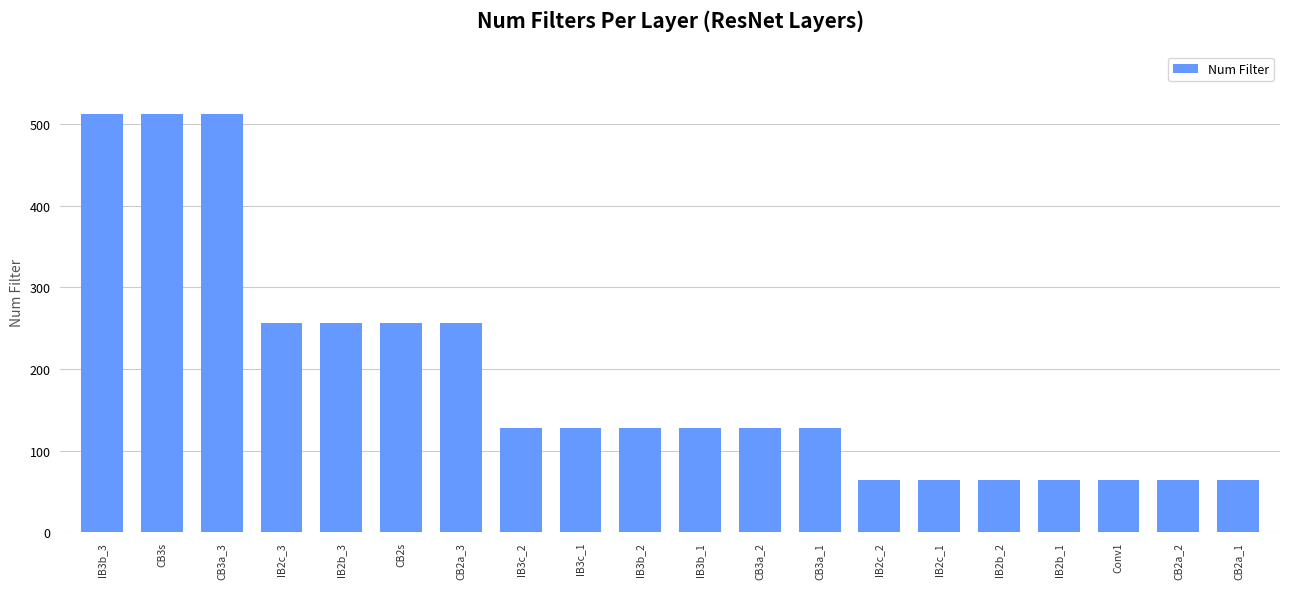

What is the label of the 15th bar from the right?

CB2s